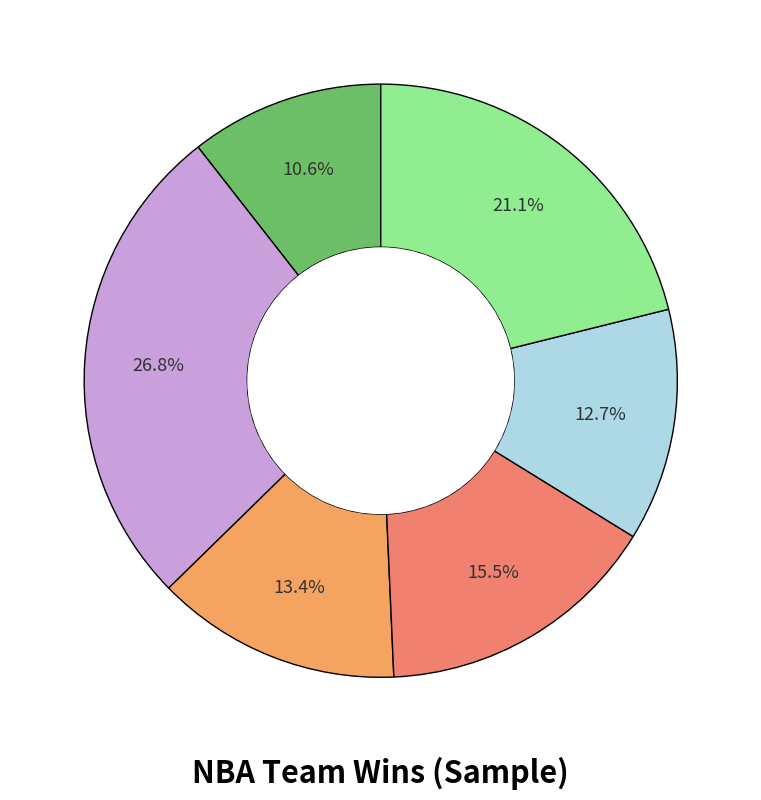

Rank the categories by value from lowest to highest.

Atlanta Hawks, Chicago Bulls, Brooklyn Nets, Charlotte Hornets, Cleveland Cavaliers, Boston Celtics